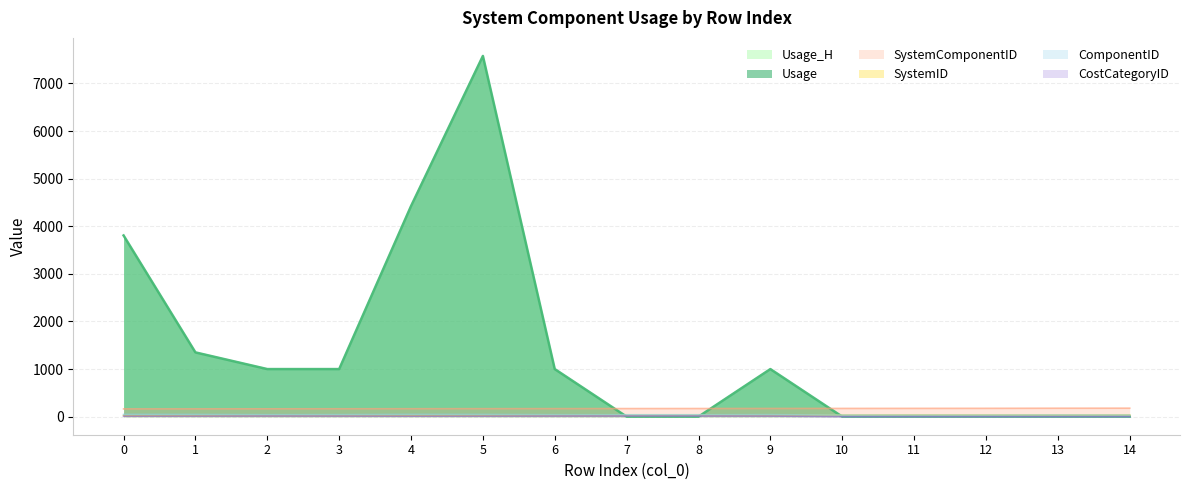

Between 3 and 13, which is larger?

3